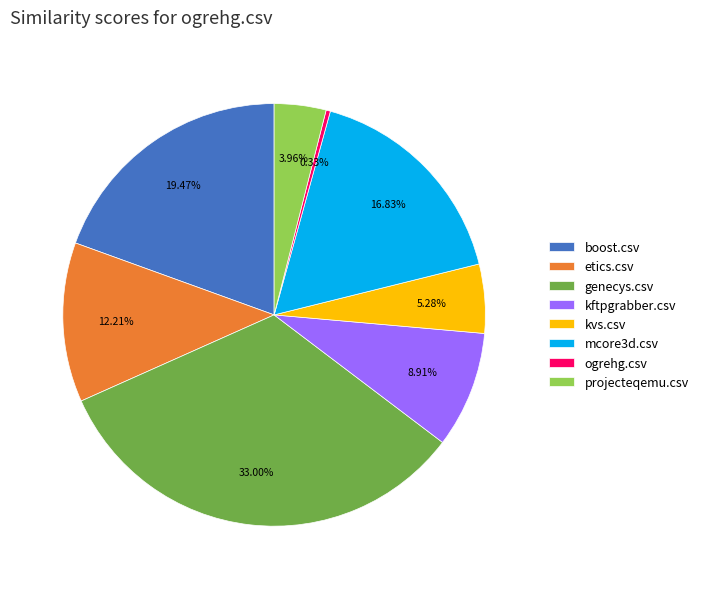

How many slices are in this pie chart?

8